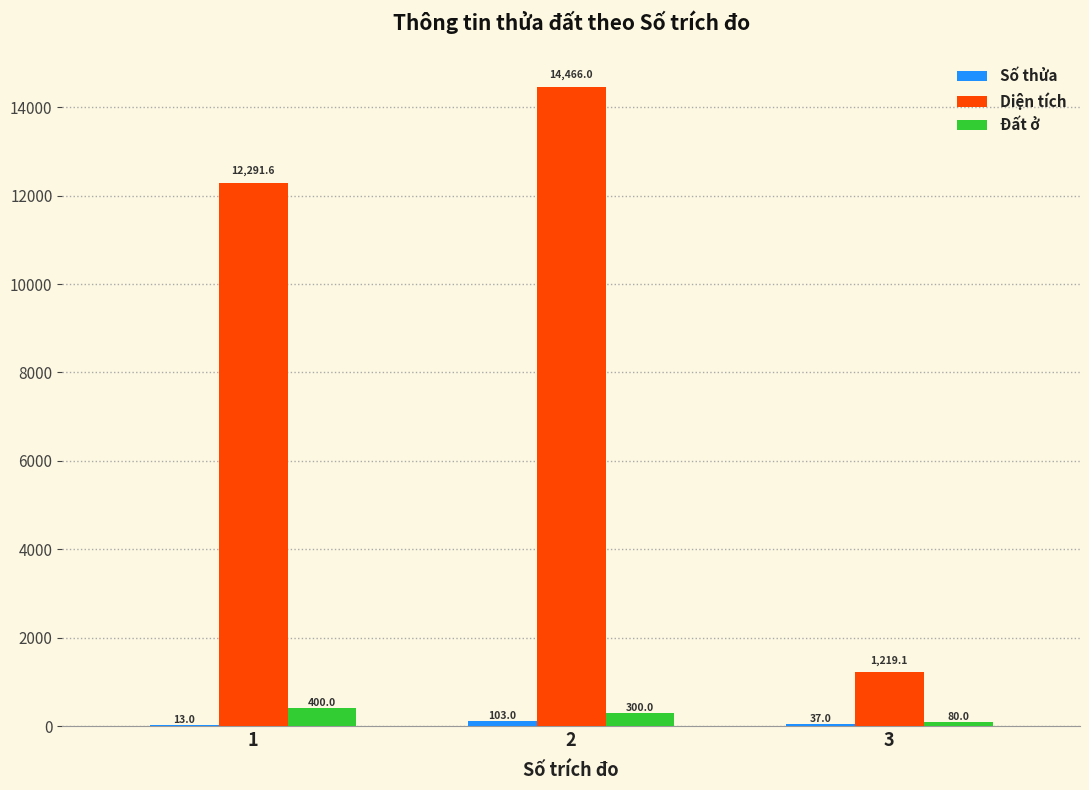

What is the average value of the Diện tích series?

9325.6